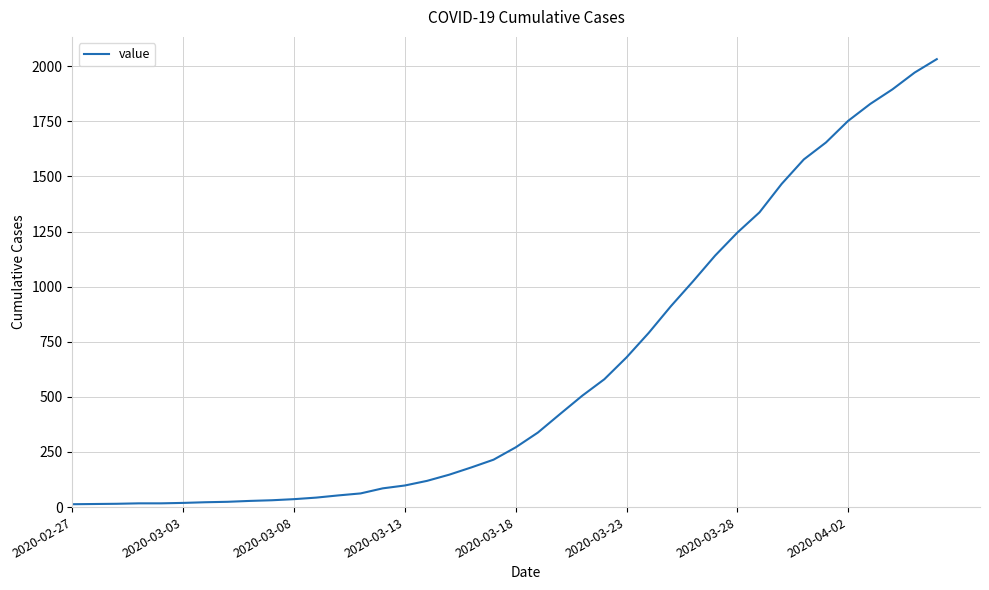

What is the maximum value shown in the chart?

2032